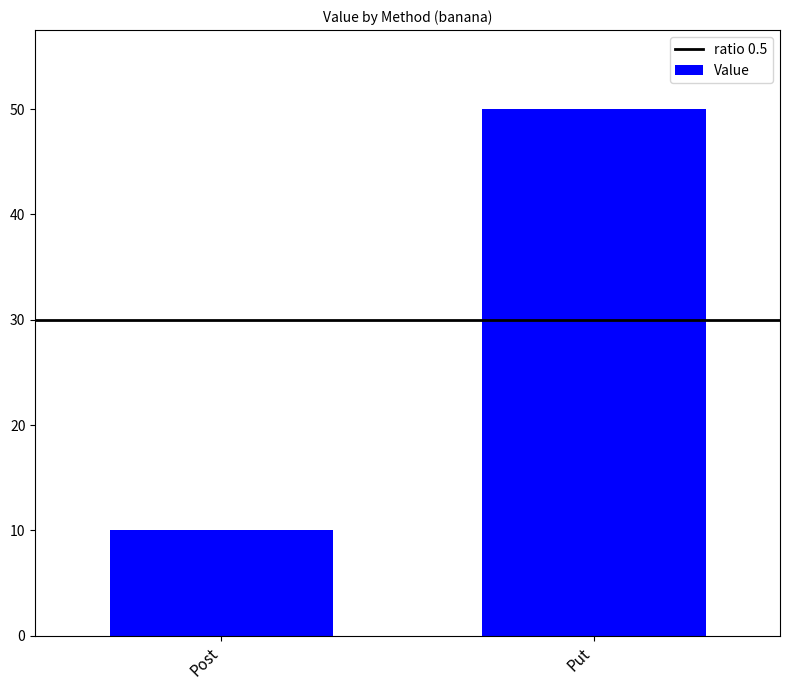

What is the greatest value displayed?

50